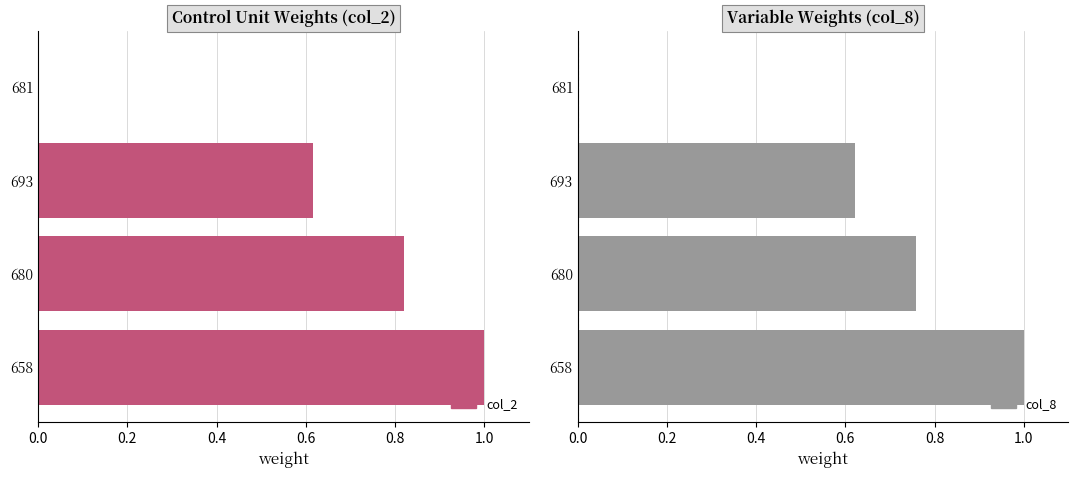

Count the number of data series in this chart.

2